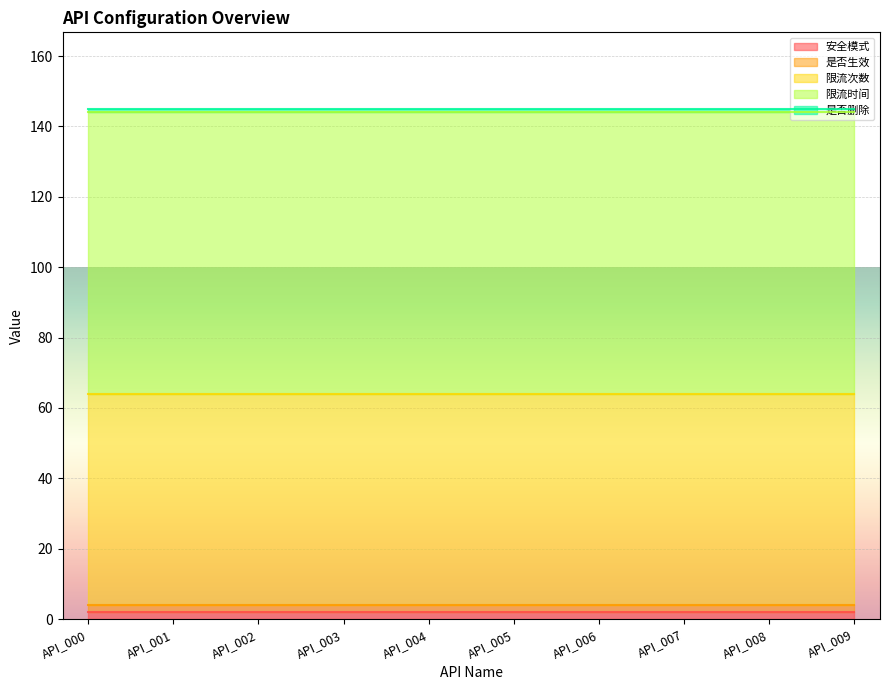

True or false: 限流次数 and 是否生效 cross at least once.

False